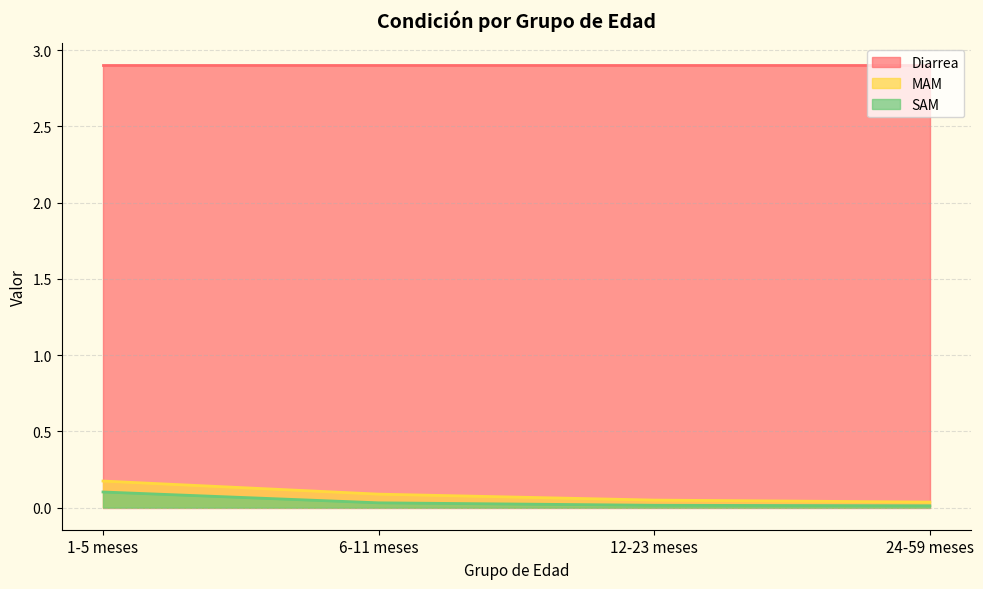

True or false: SAM has more than 0 interior local peaks.

False